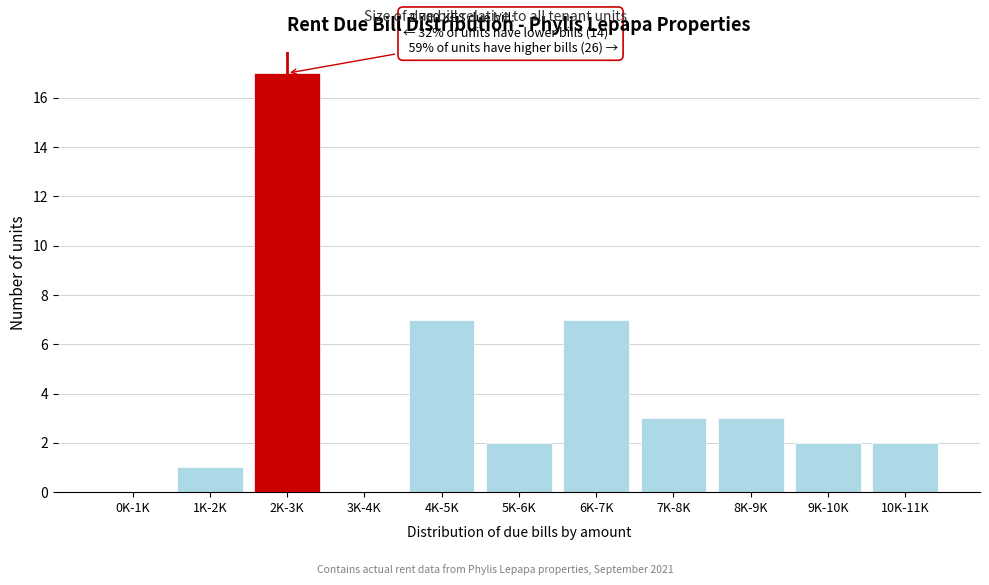

Reading left to right, list all the values displayed in this chart.

0K-1K=0	1K-2K=1	2K-3K=17	3K-4K=0	4K-5K=7	5K-6K=2	6K-7K=7	7K-8K=3	8K-9K=3	9K-10K=2	10K-11K=2